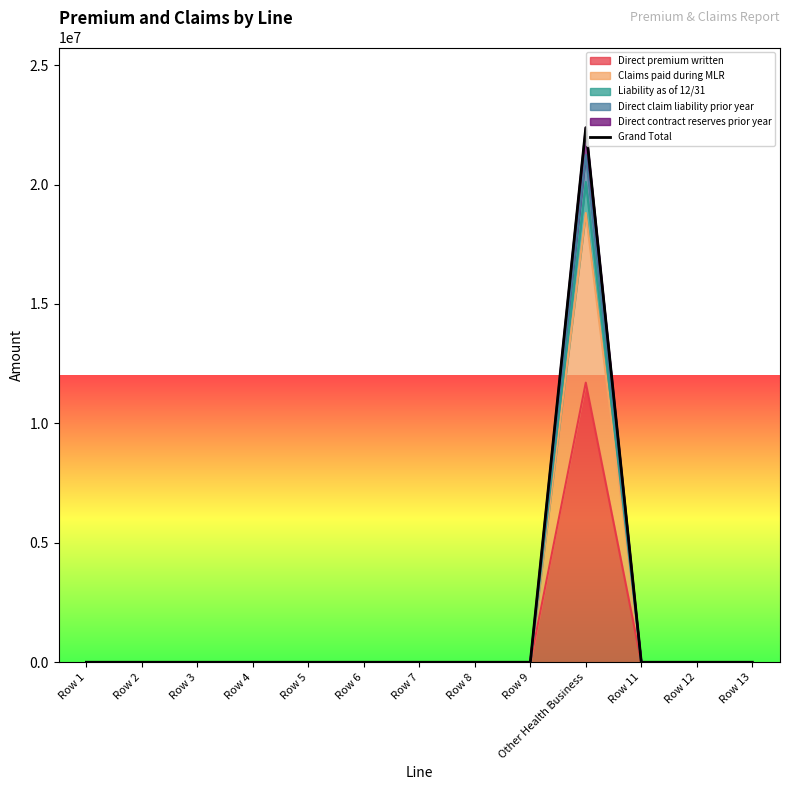

True or false: there are more than 0 points higher than both neighbors.

True